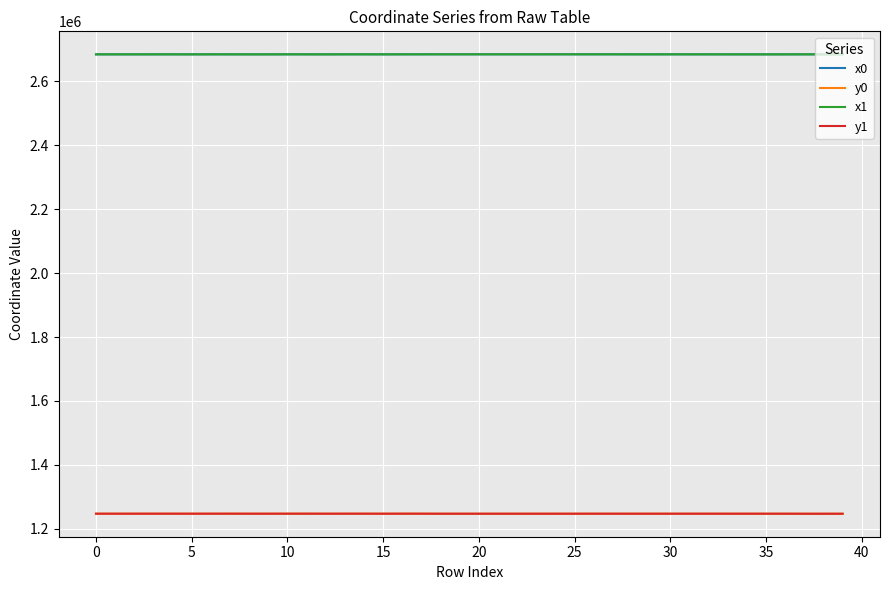

What are all the series names shown in the legend?

x0, y0, x1, y1